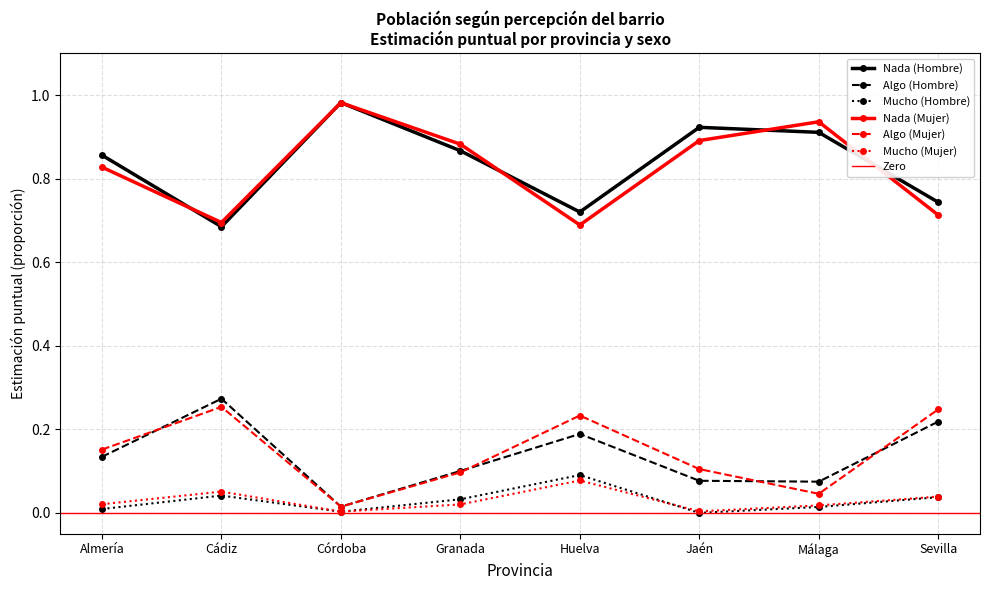

What is the label of the 7th point from the left?

Málaga